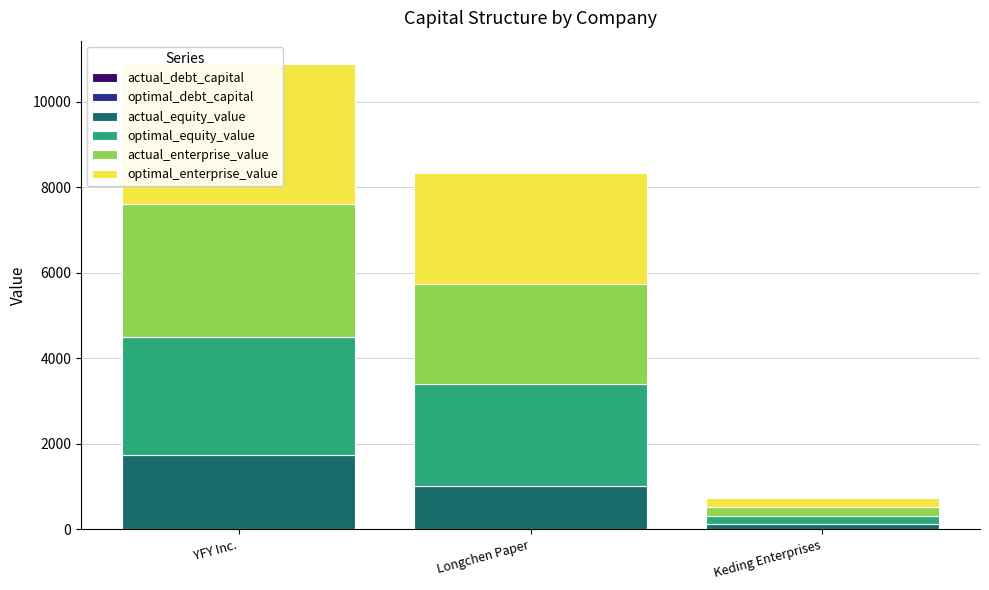

Read the optimal_enterprise_value value at YFY Inc..

3263.3